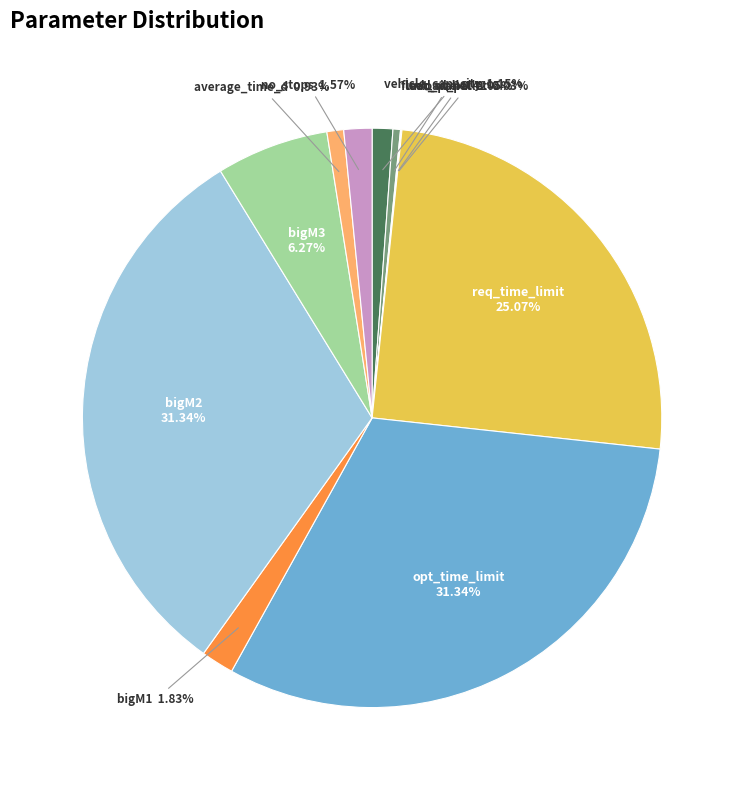

Is there a majority slice in this chart?

No